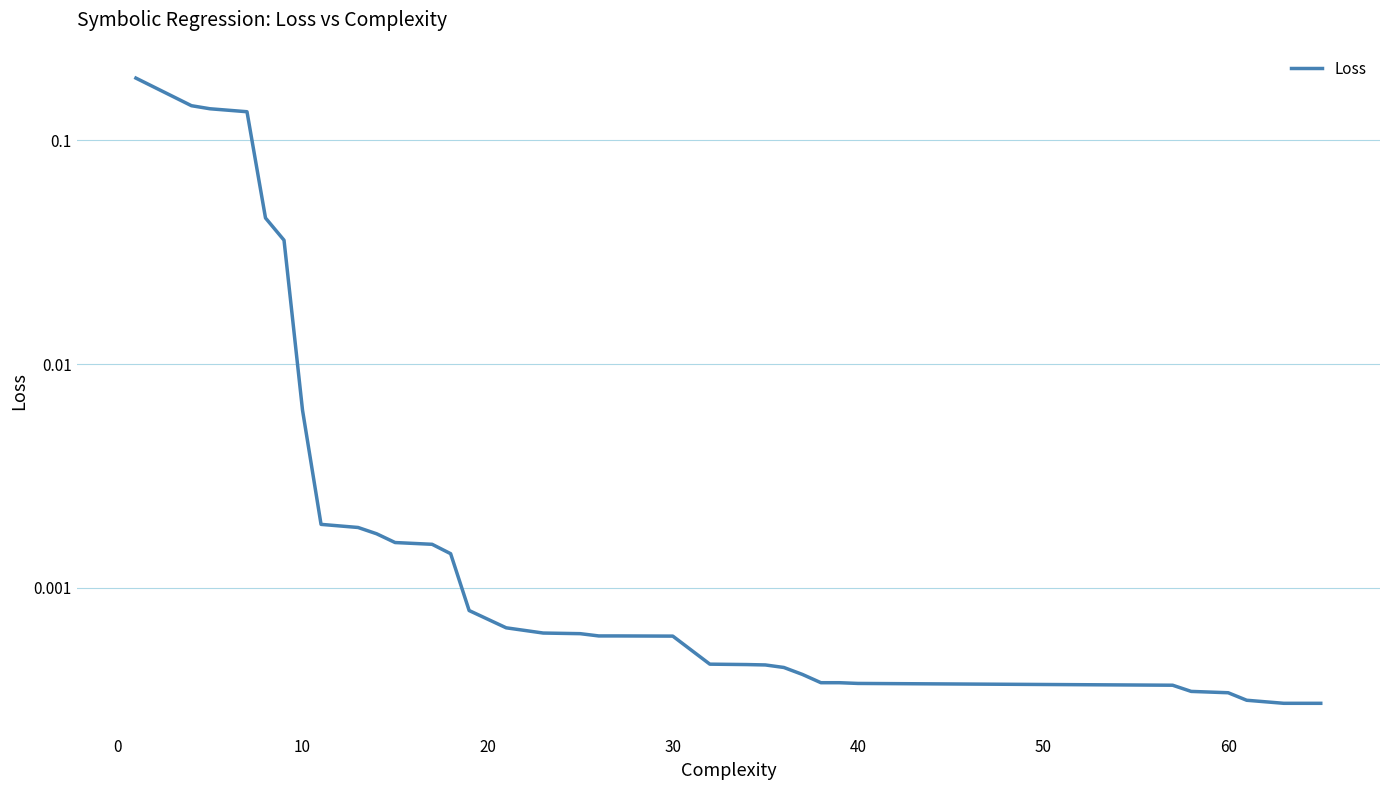

The chart shows a value of 0.0 at 20. True or false?

True